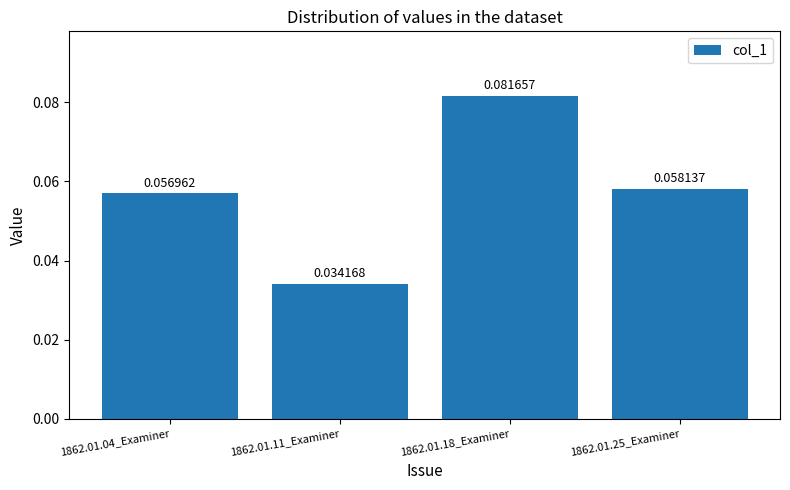

List the labels in order of value, smallest first.

1862.01.11_Examiner, 1862.01.04_Examiner, 1862.01.25_Examiner, 1862.01.18_Examiner